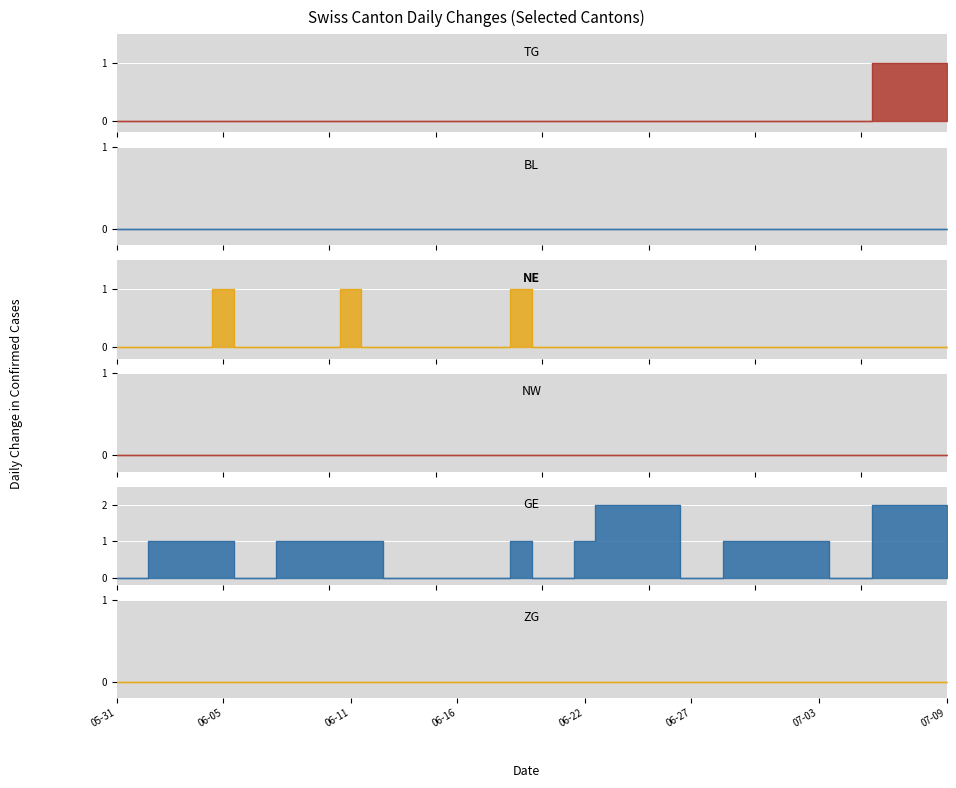

The value of NE at 07-03 is 0. True or false?

True